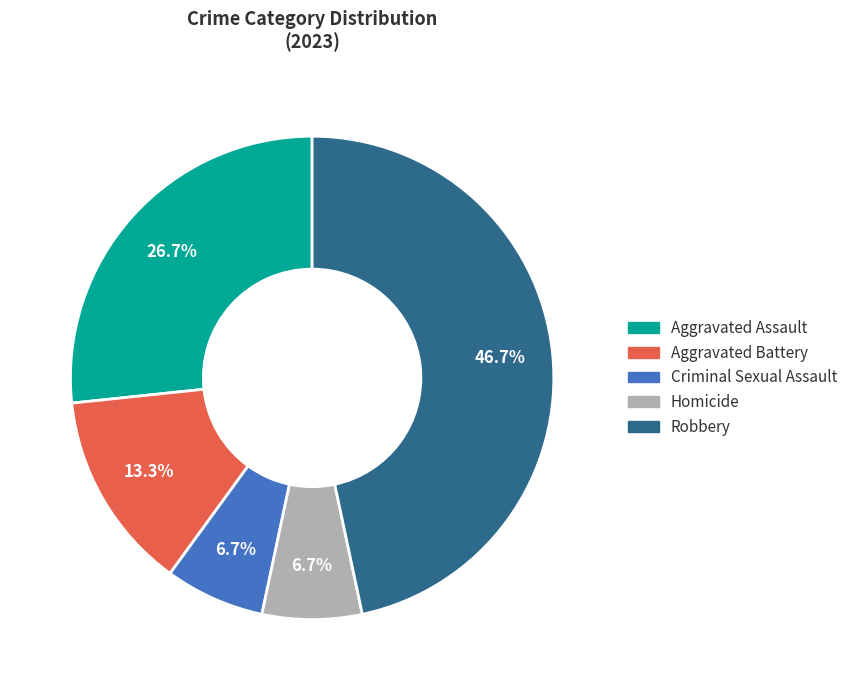

Which slice is the largest?

Robbery